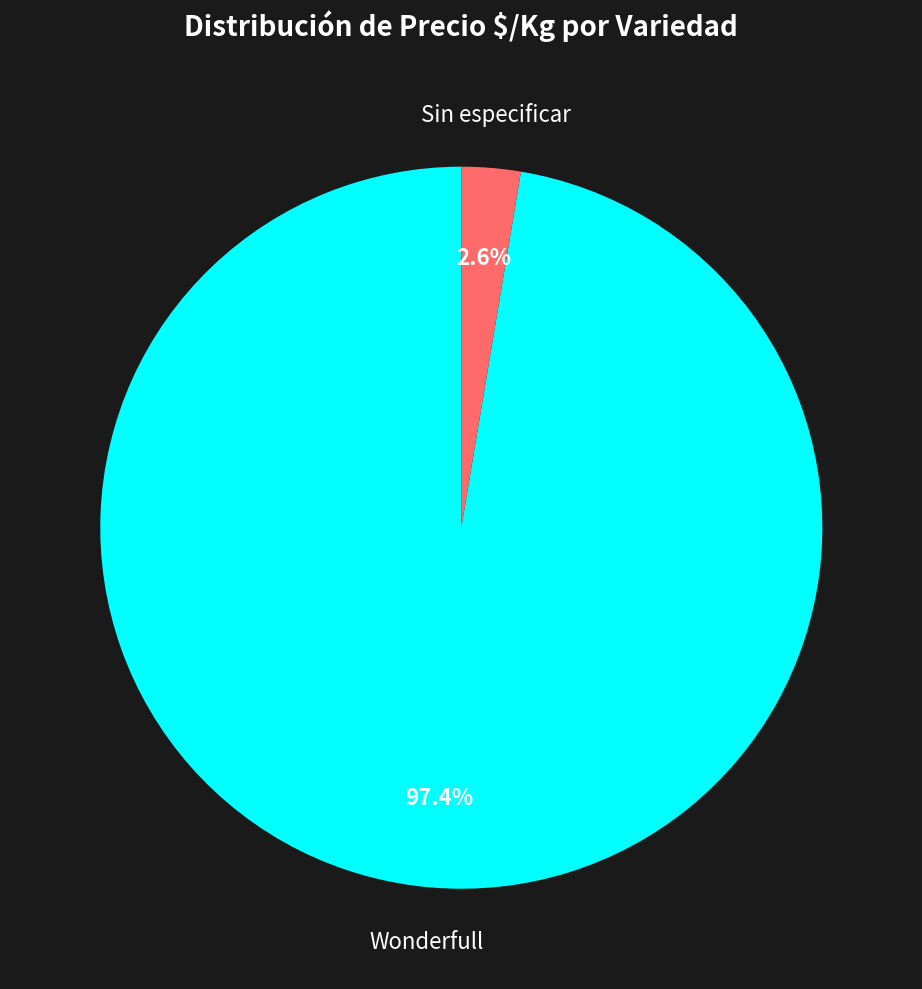

Does any single category account for the majority?

Yes